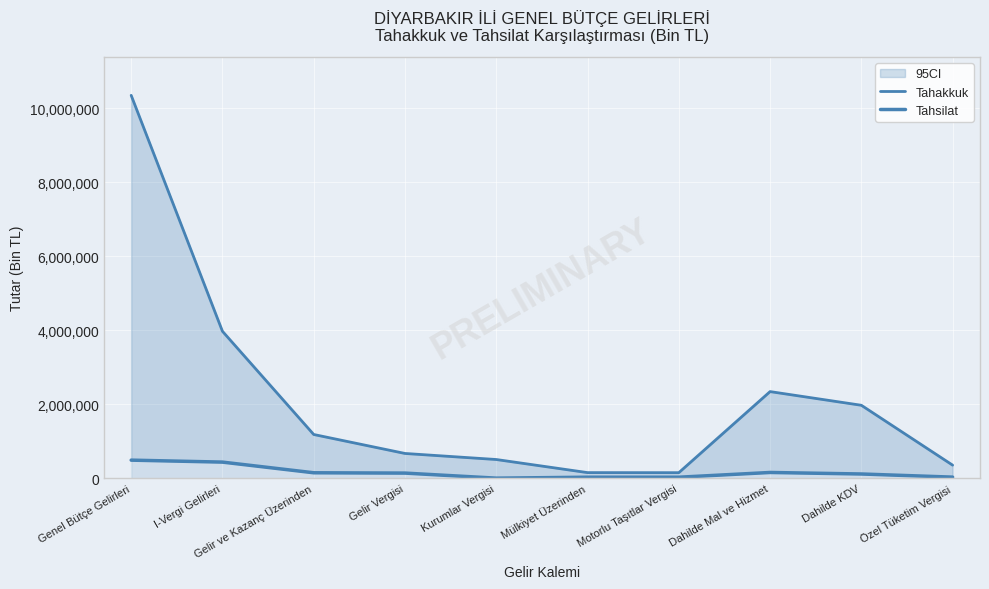

True or false: Tahsilat and Tahakkuk cross at least once.

False